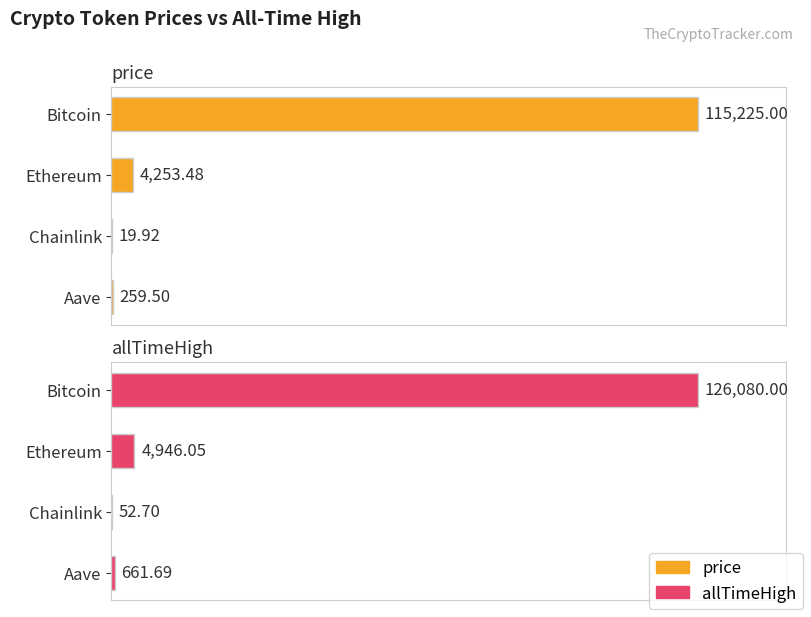

Which series has the largest total across all categories?

allTimeHigh